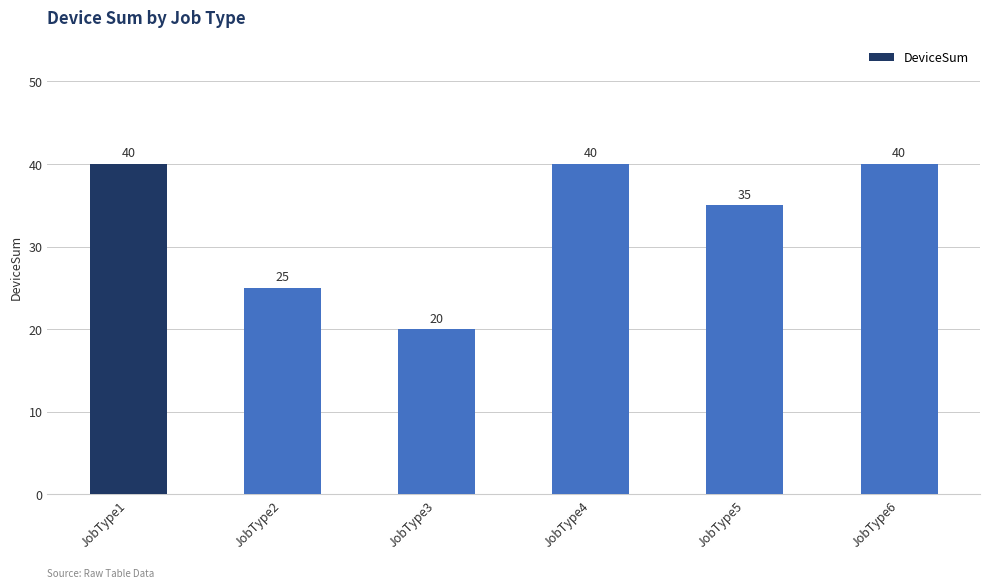

What is the minimum value shown in the chart?

20